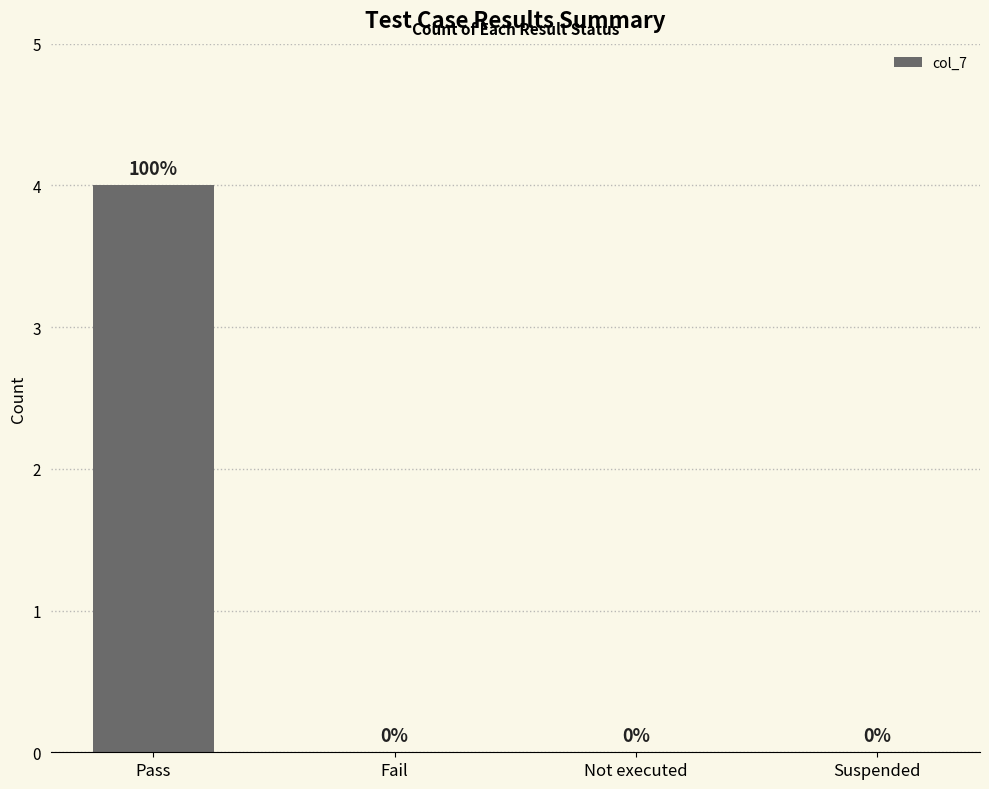

Which has a higher value, Not executed or Pass?

Pass